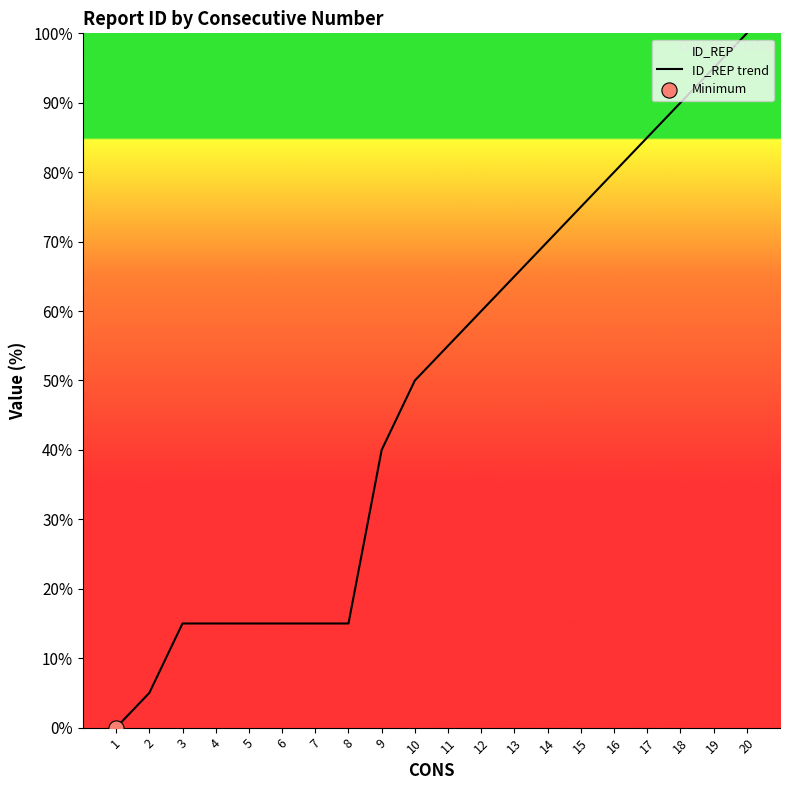

What is the change in value from 16 to 19?

+15.0